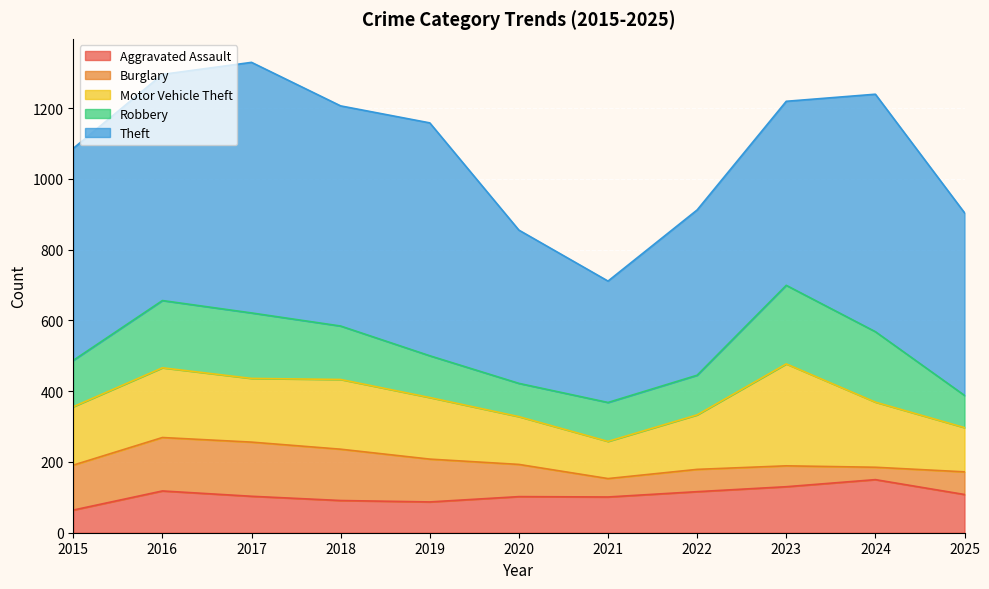

List the series in order of their peak value, highest first.

Theft, Motor Vehicle Theft, Robbery, Burglary, Aggravated Assault